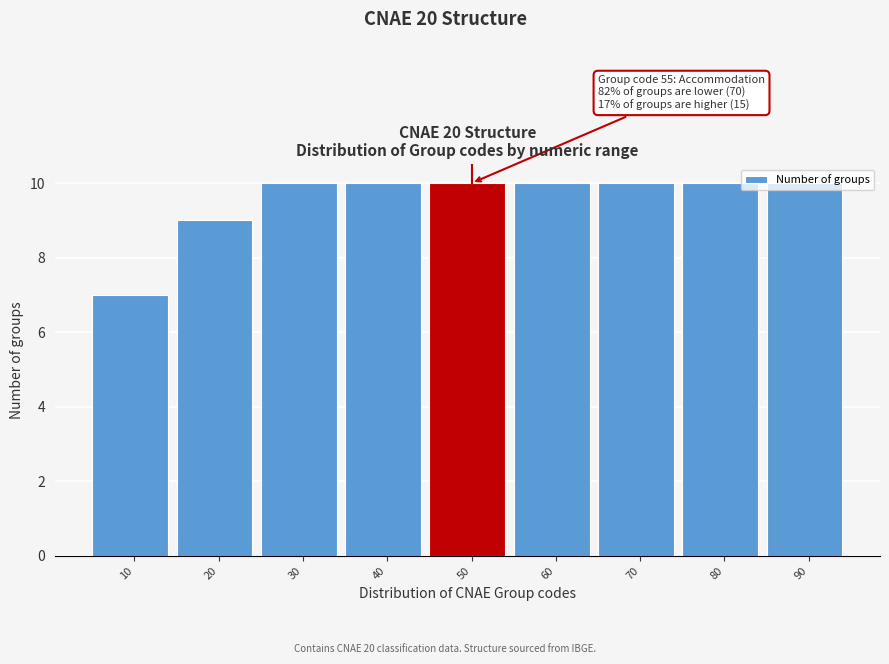

What is the difference between the maximum and minimum values?

3